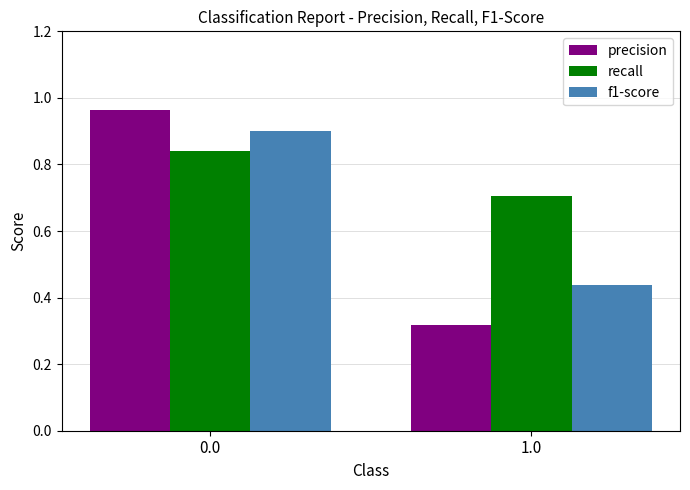

List the series in order of their overall mean, lowest first.

precision, f1-score, recall